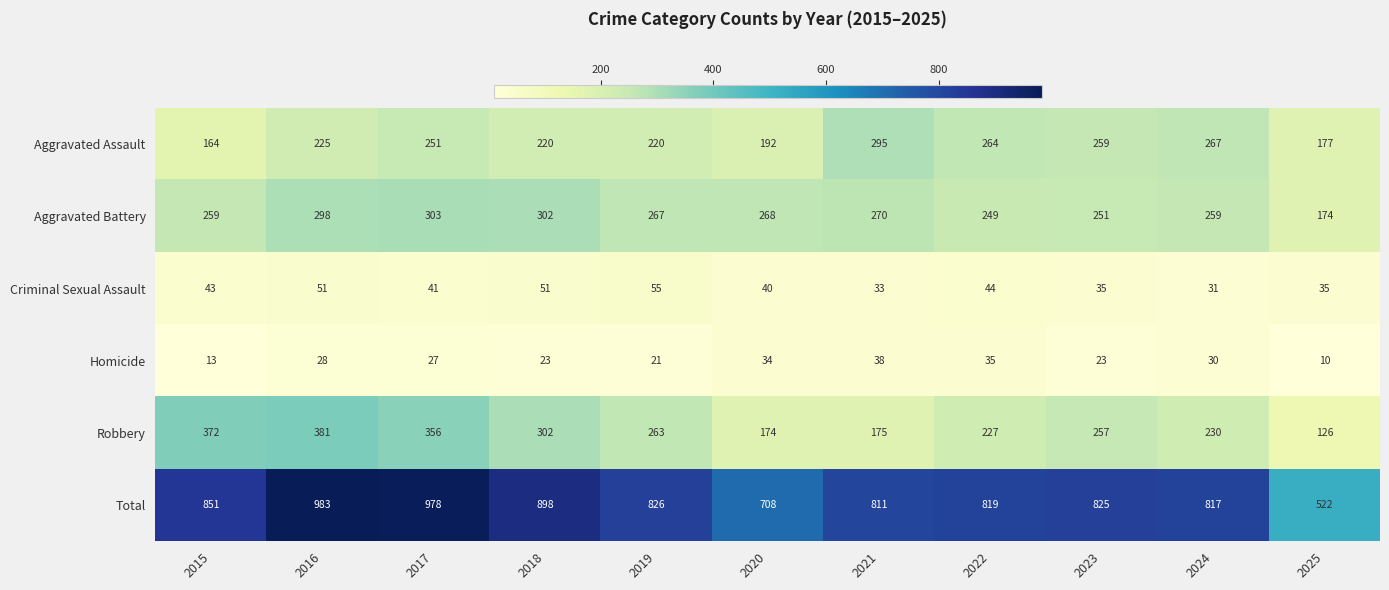

How many categories are shown in the chart?

11